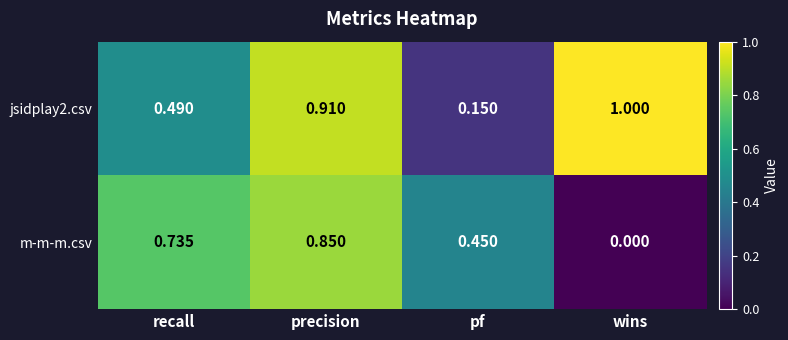

Rank the series by their average value, from highest to lowest.

jsidplay2.csv, m-m-m.csv